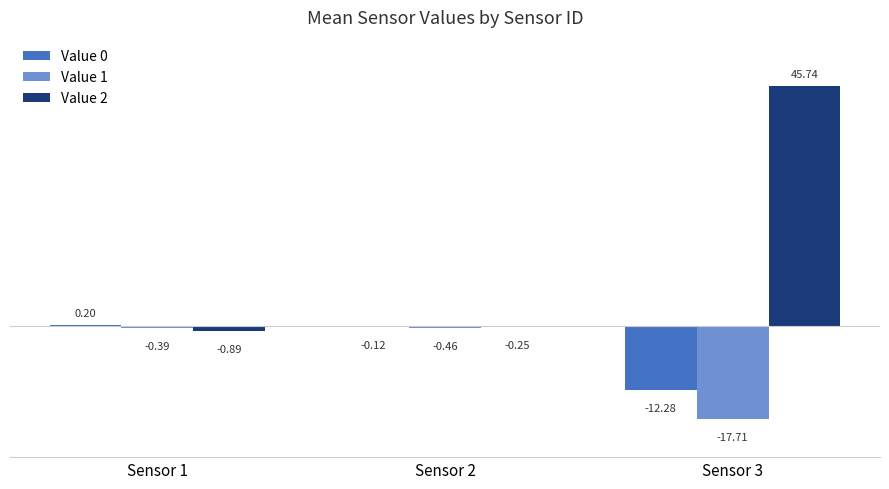

What is the sum of the Value 0 values at Sensor 2 and Sensor 3?

-12.4